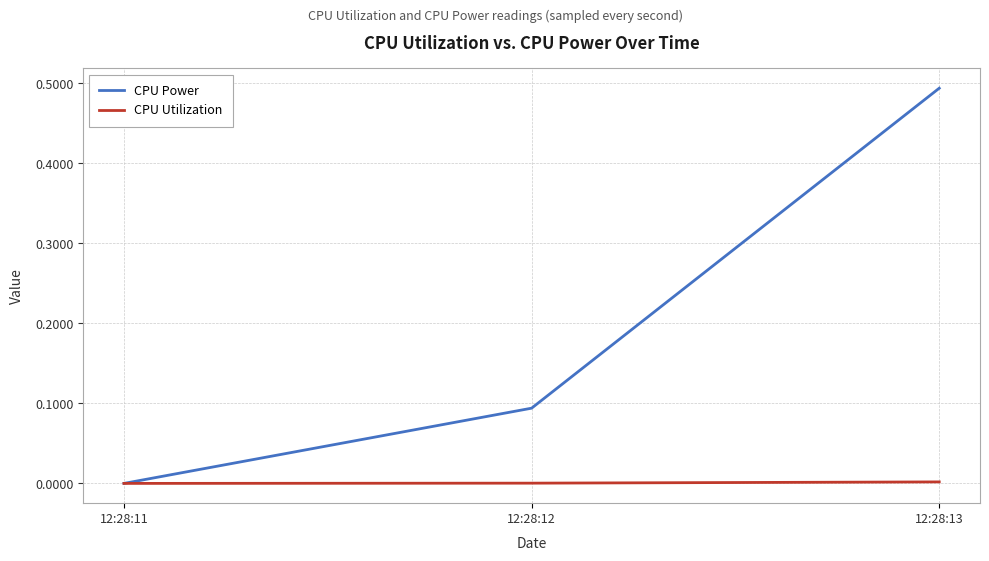

Which series has the largest total across all categories?

CPU Power